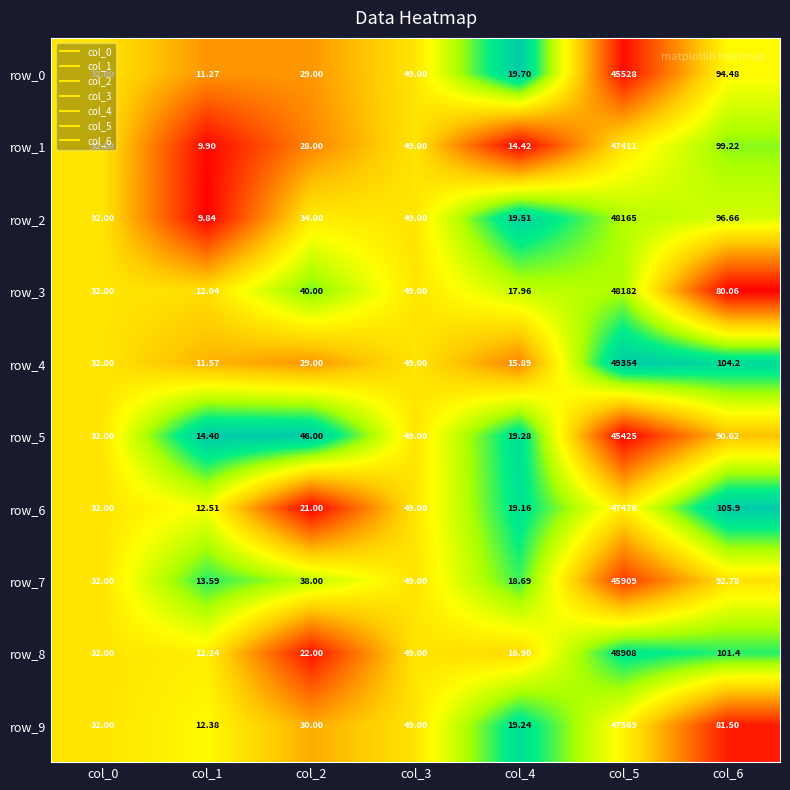

How many distinct data groups are displayed?

10